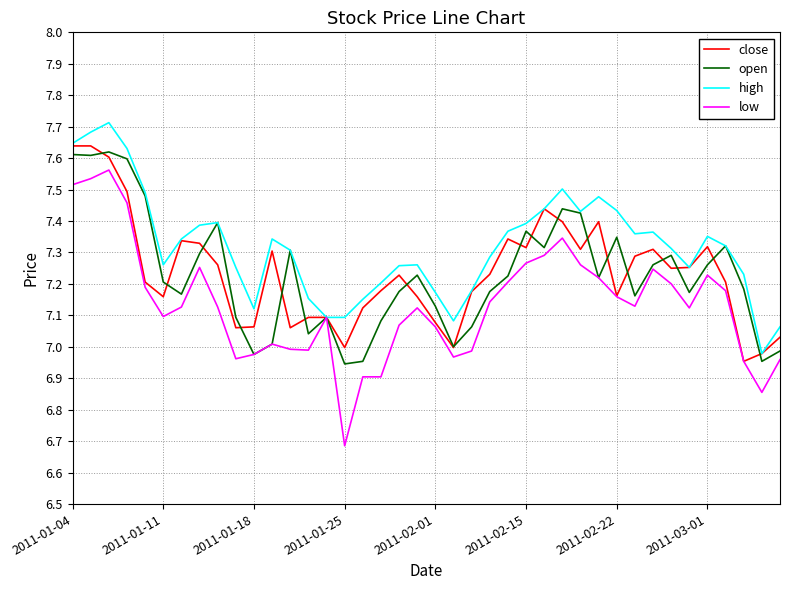

Which series has the largest total across all categories?

high